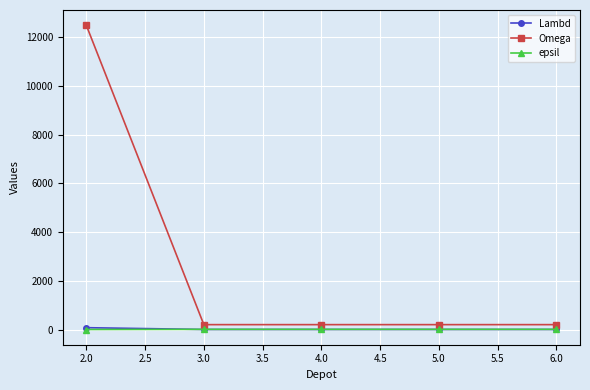

Which series has the largest range (max minus min)?

Omega